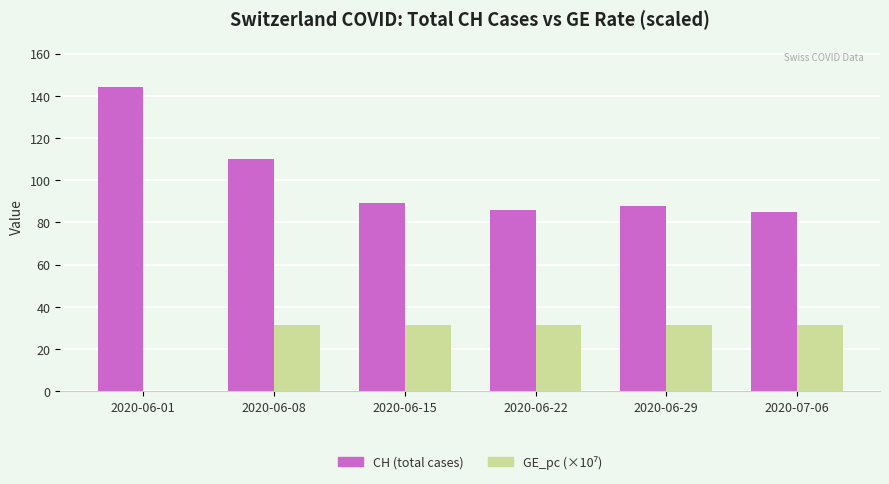

What is the maximum value for CH (total cases)?

144.0